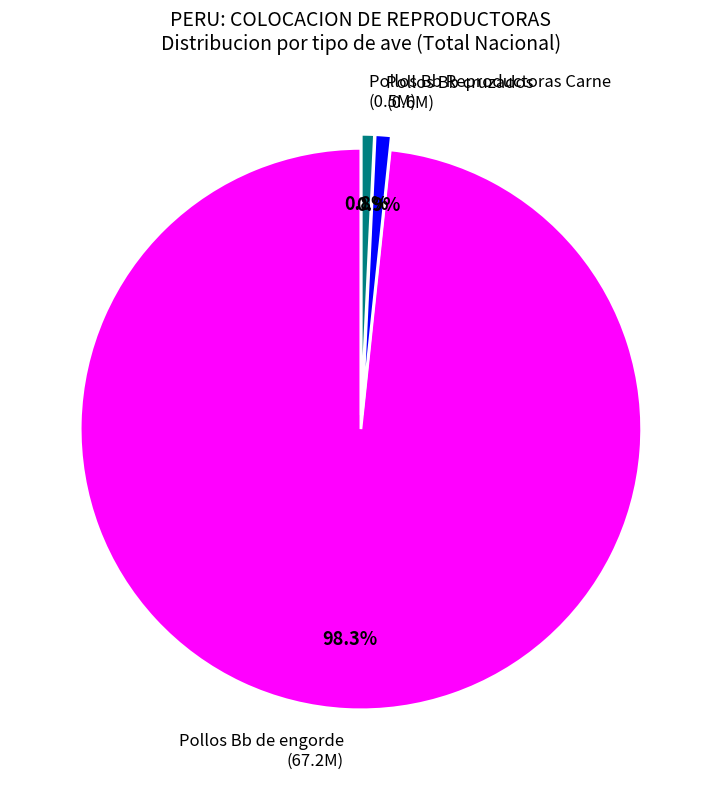

Between Pollos Bb de engorde (67.2M) and Pollos Bb Reproductoras Carne (0.5M), which is larger?

Pollos Bb de engorde (67.2M)